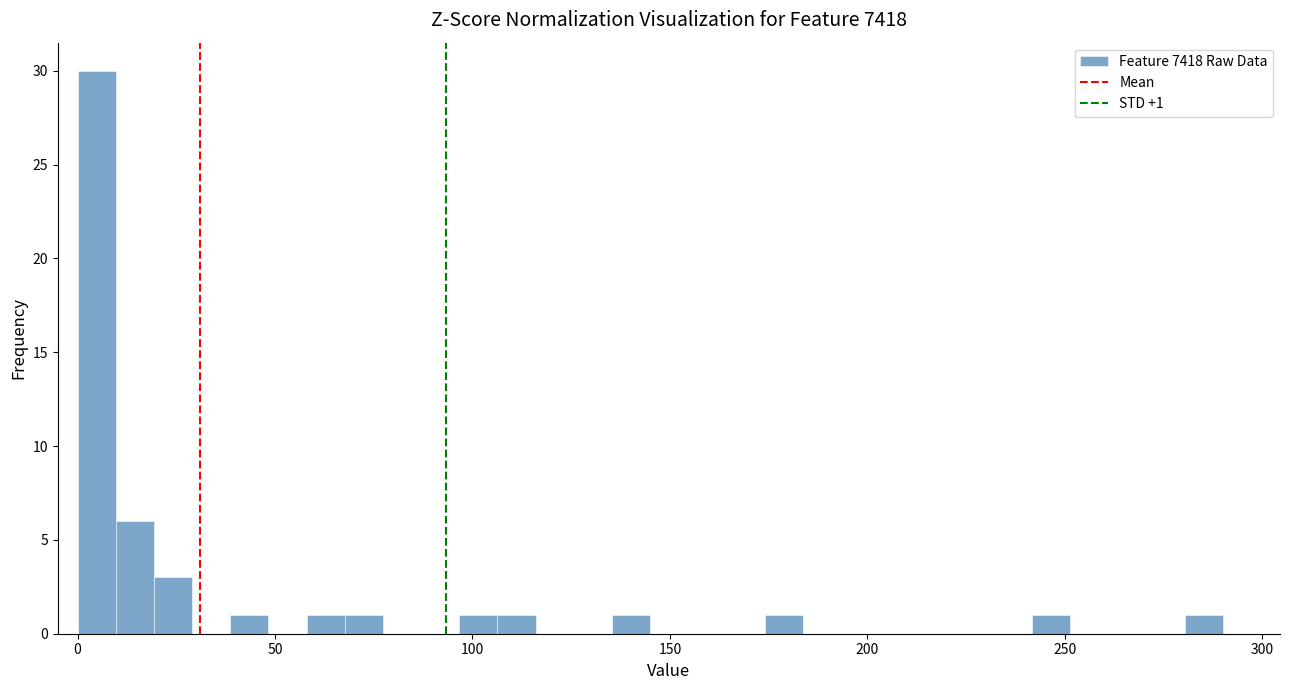

Around what value on the x-axis is the tallest bar? Give the approximate position of its centre, as read against the axis.

5